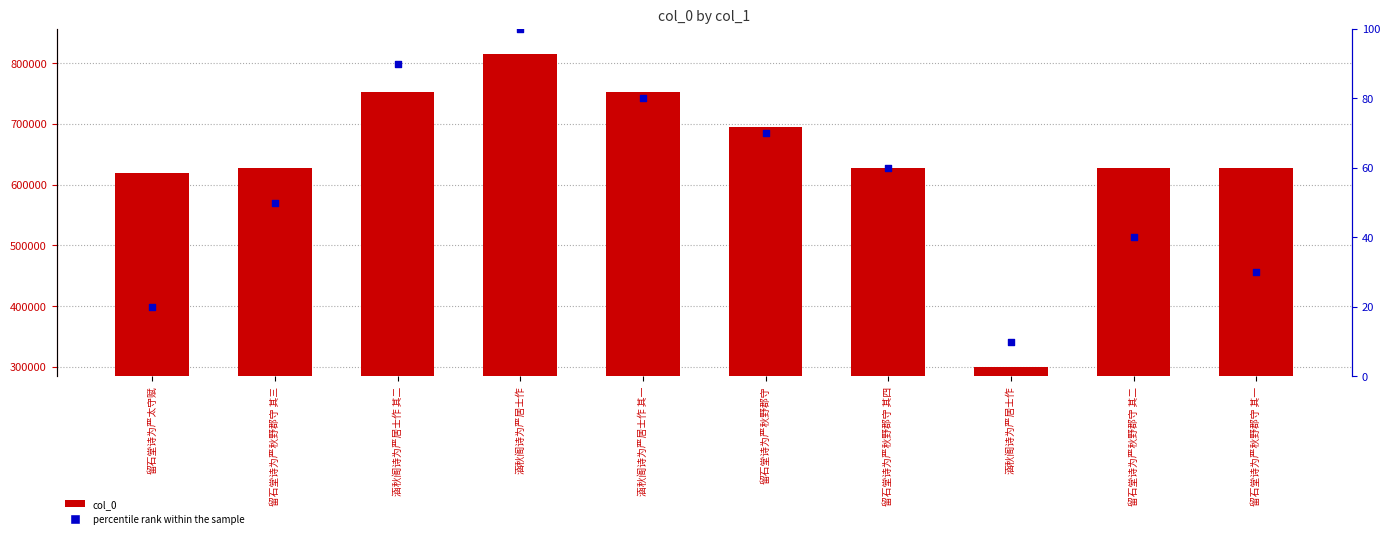

What is the total value across all series at 涵秋阁诗为严居士作 其一?

751870